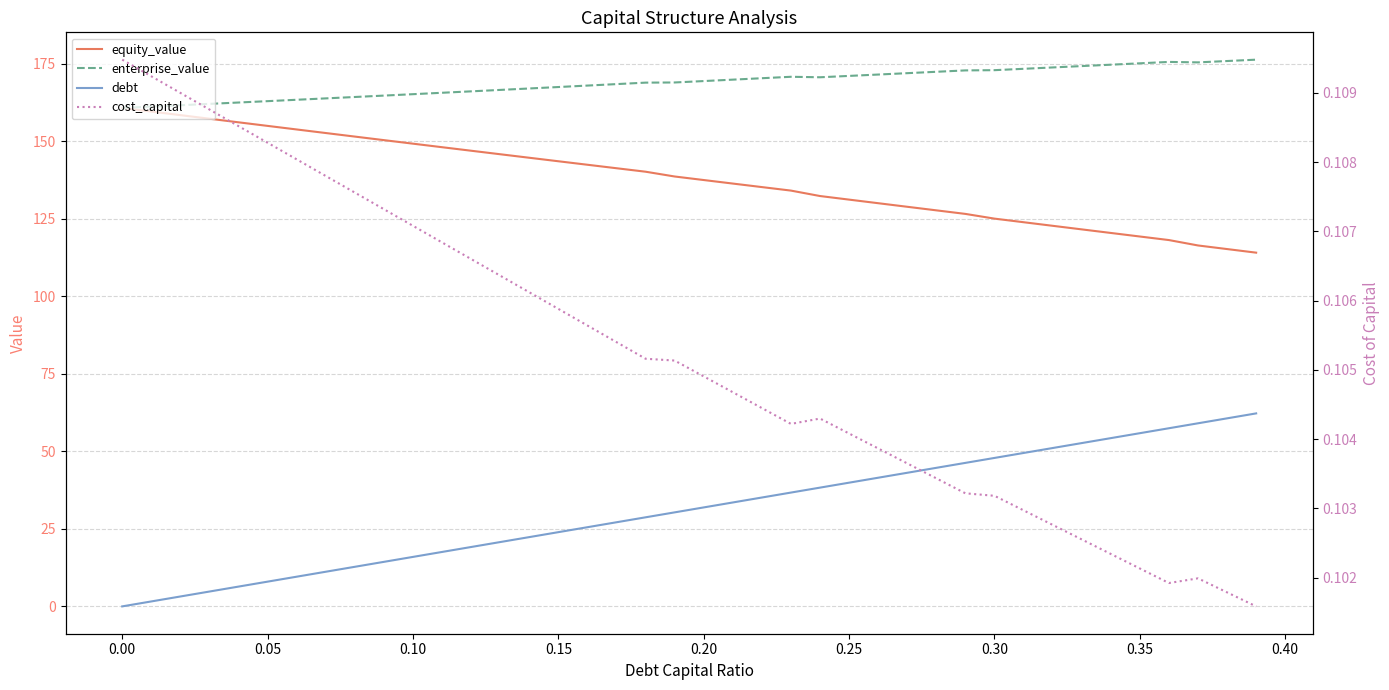

How many lines are shown in the chart?

4